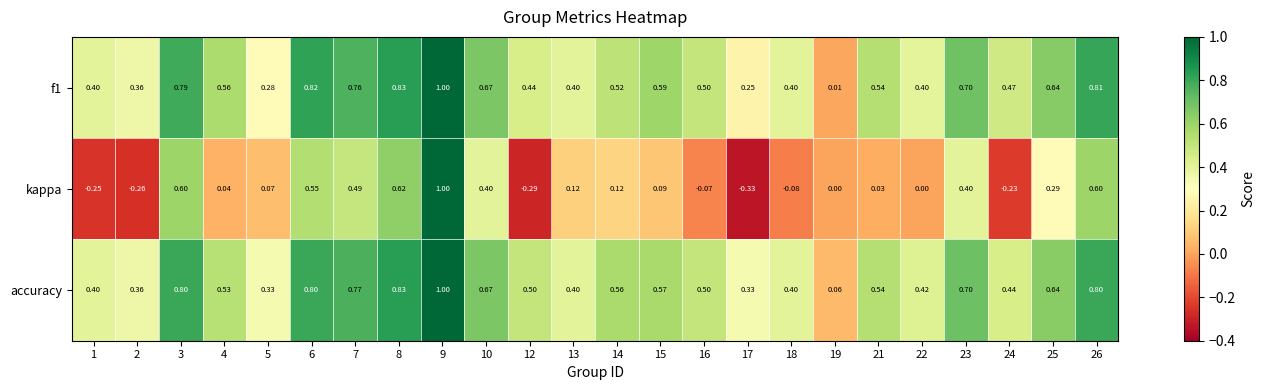

Which series has the largest total across all categories?

accuracy